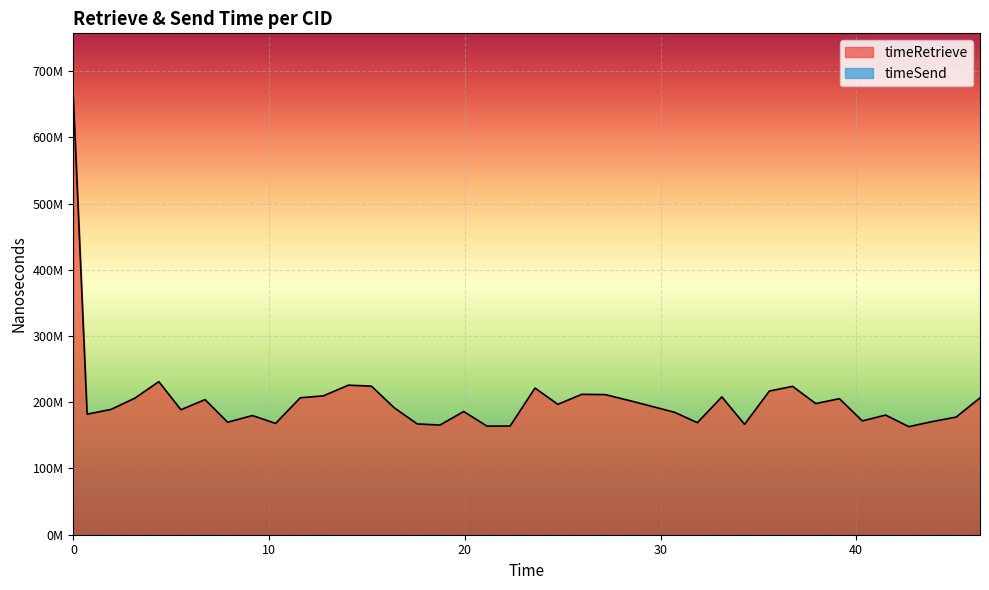

Reading left to right, list all the values displayed in this chart.

658326882	182056007	189164260	206061861	231160746	188764625	203970197	169882778	179957955	168074630	206735118	209692526	225868934	224316831	191735169	167284626	165611471	186030184	163995727	164211420	221491656	196868183	211955093	211639393	202886551	194123099	184824901	169228816	208135737	166691245	216960704	224050381	198051269	205432328	171857355	180677422	163207440	170816174	177555991	206641289